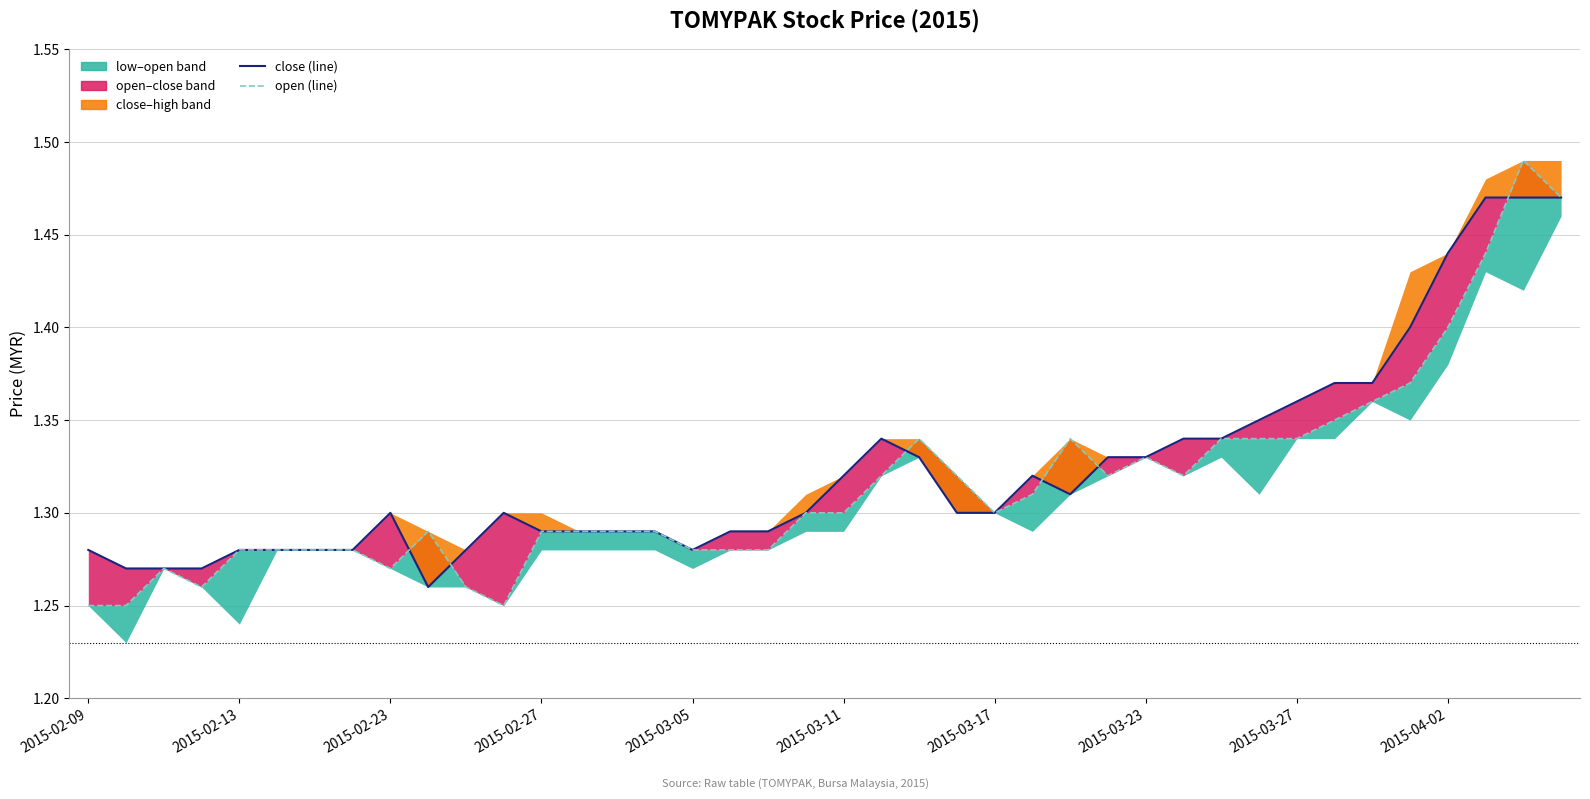

Which has a higher value, 13 or 38?

38